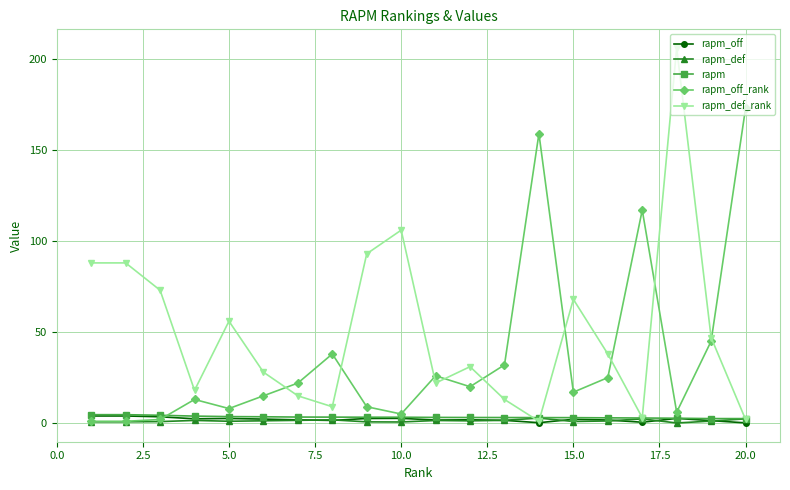

Which series has the largest total across all categories?

rapm_def_rank